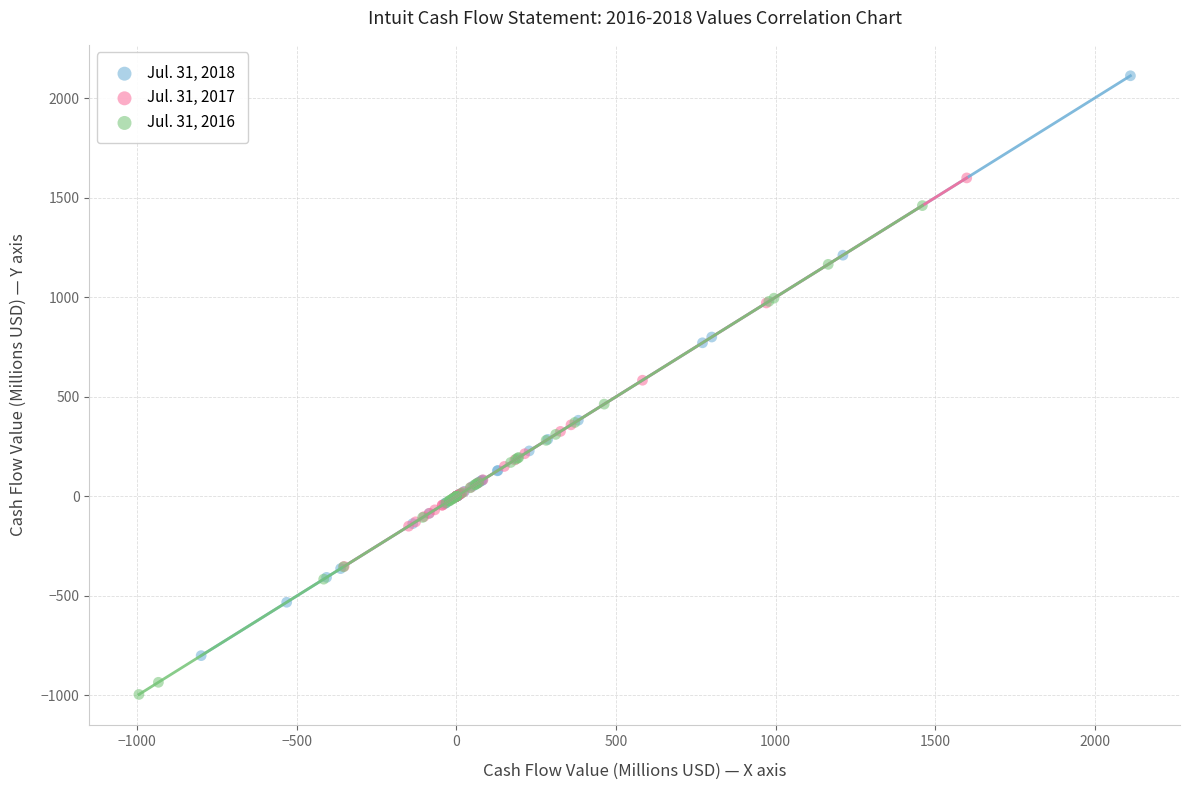

Which series has the largest Y range (max minus min)?

Jul. 31, 2018